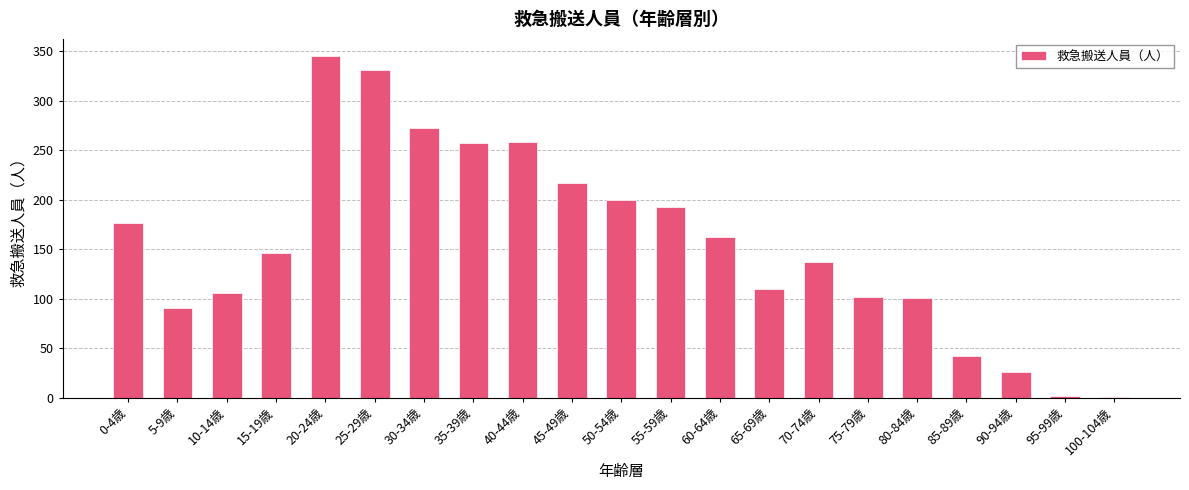

Approximately how many times larger is the value at 25-29歳 compared to 5-9歳?

3.7